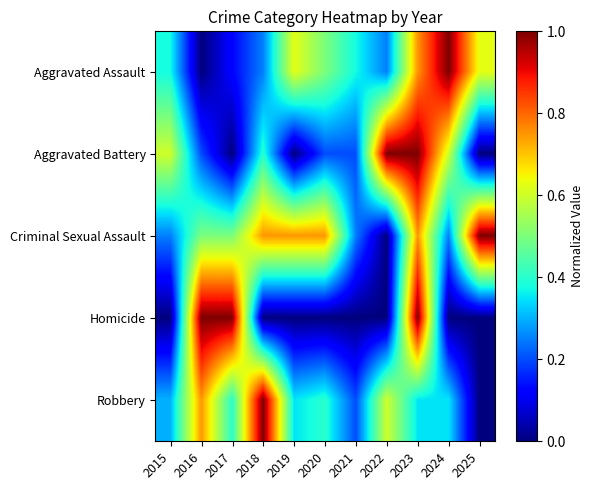

At which category does the chart reach its minimum across all series?

2016